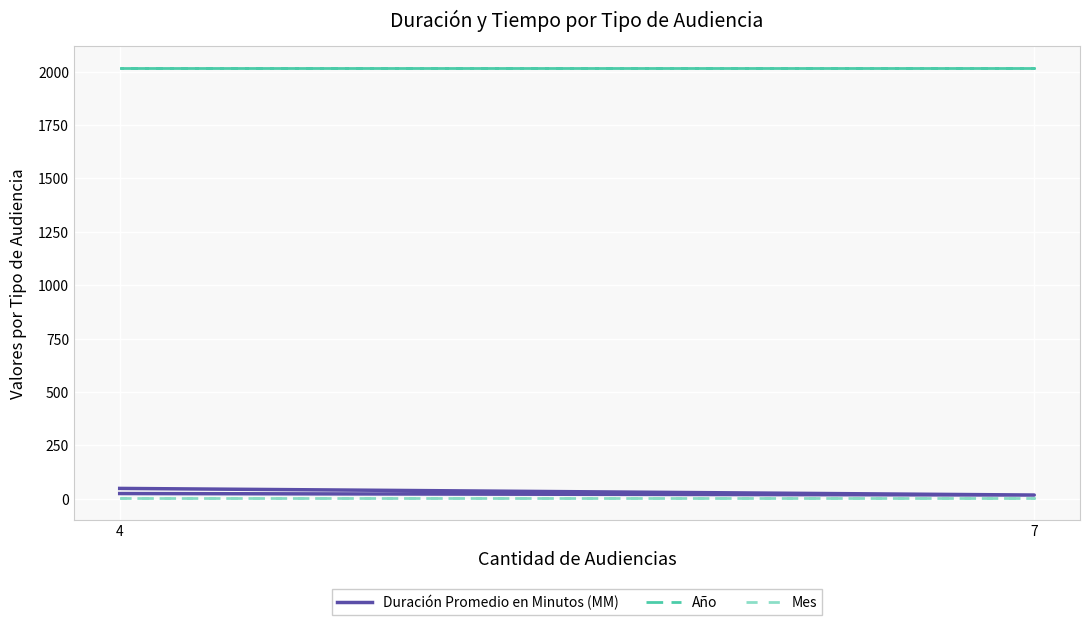

How many values in the Duración Promedio en Minutos (MM) series are below 25?

1